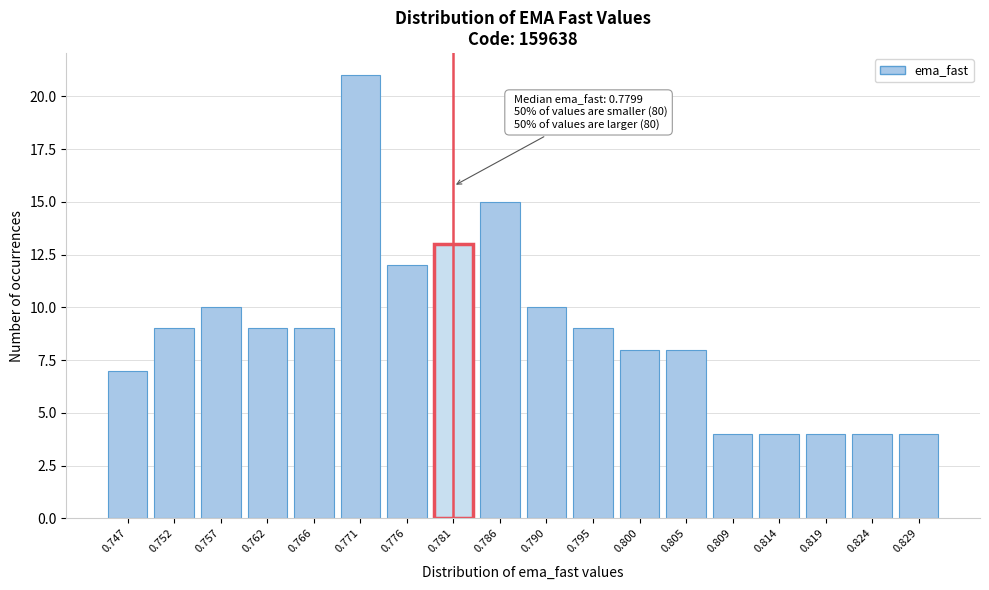

Reading right to left, list all the values displayed in this chart.

0.829=4	0.824=4	0.819=4	0.814=4	0.809=4	0.805=8	0.800=8	0.795=9	0.790=10	0.786=15	0.781=13	0.776=12	0.771=21	0.766=9	0.762=9	0.757=10	0.752=9	0.747=7